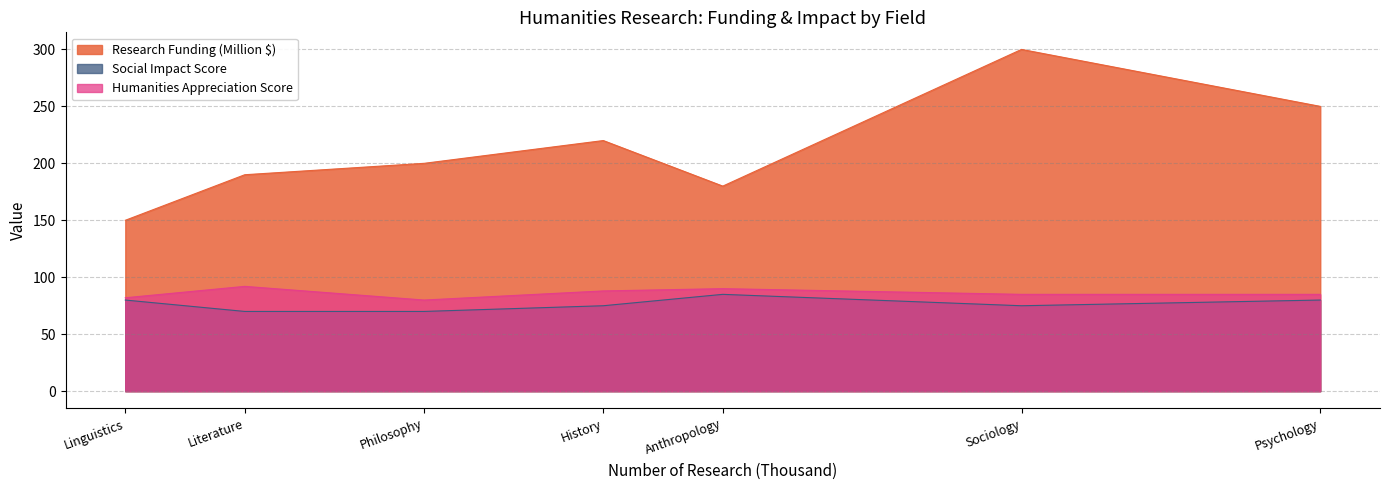

Is the value of Research Funding (Million $) at Anthropology greater than the value of Social Impact Score at History?

Yes